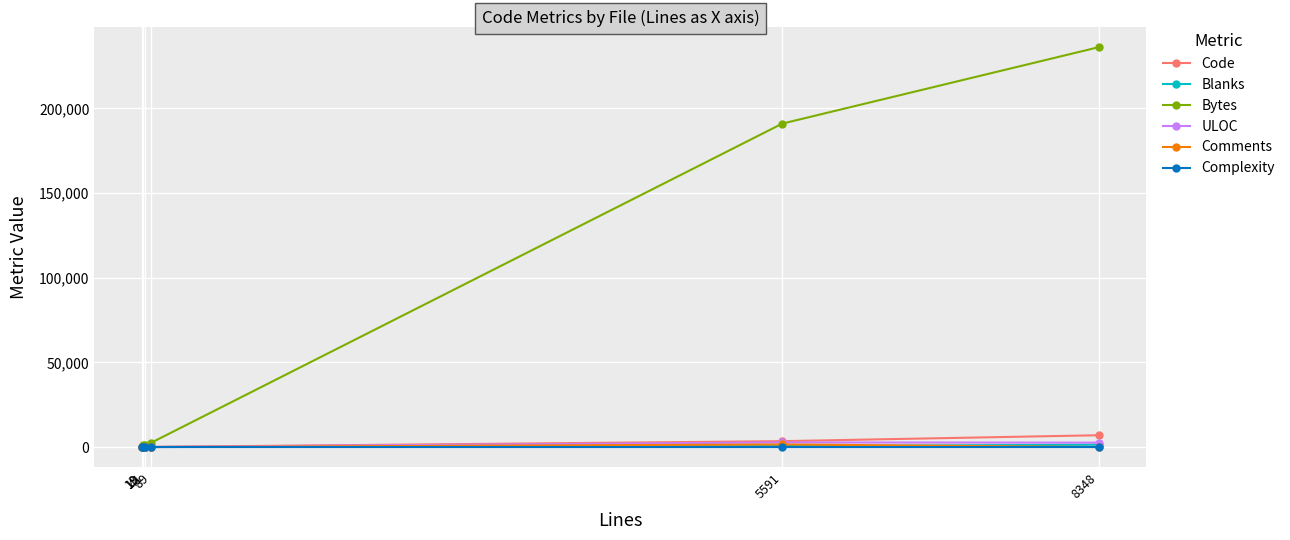

Which series changed the most between 8348 and 5591?

Bytes